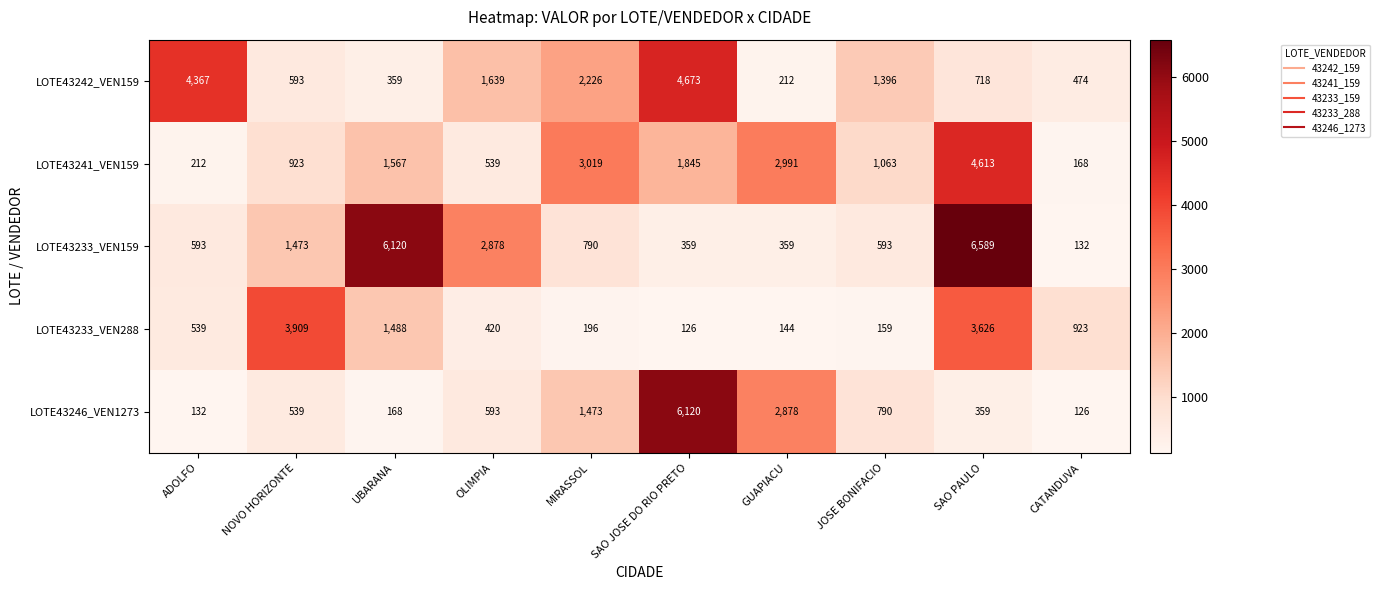

What is the sum of the LOTE43246_VEN1273 values at JOSE BONIFACIO and CATANDUVA?

916